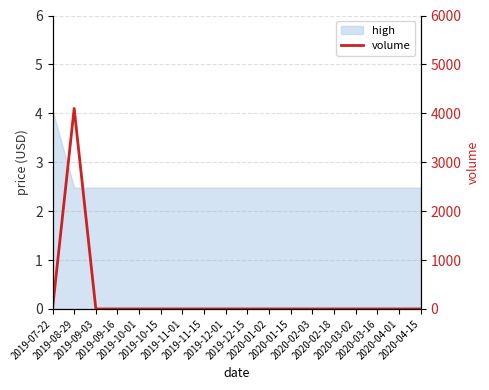

How many lines are shown in the chart?

1